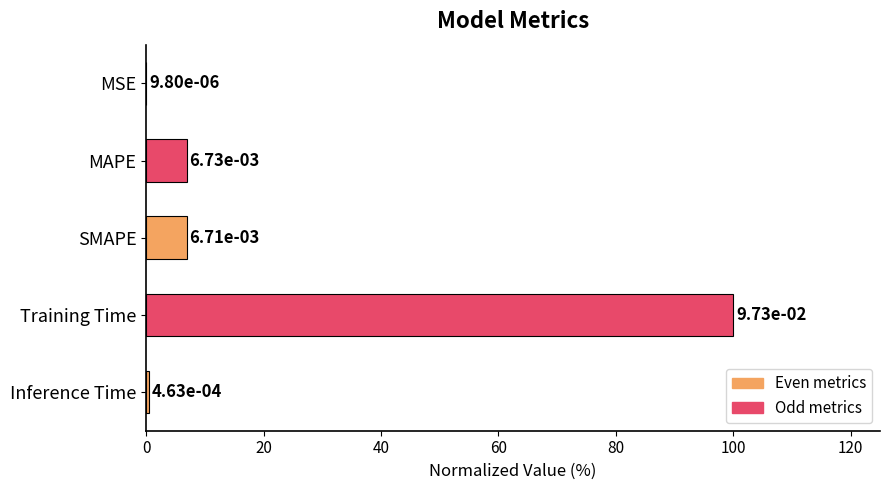

At which category does the chart reach its peak across all series?

Training Time